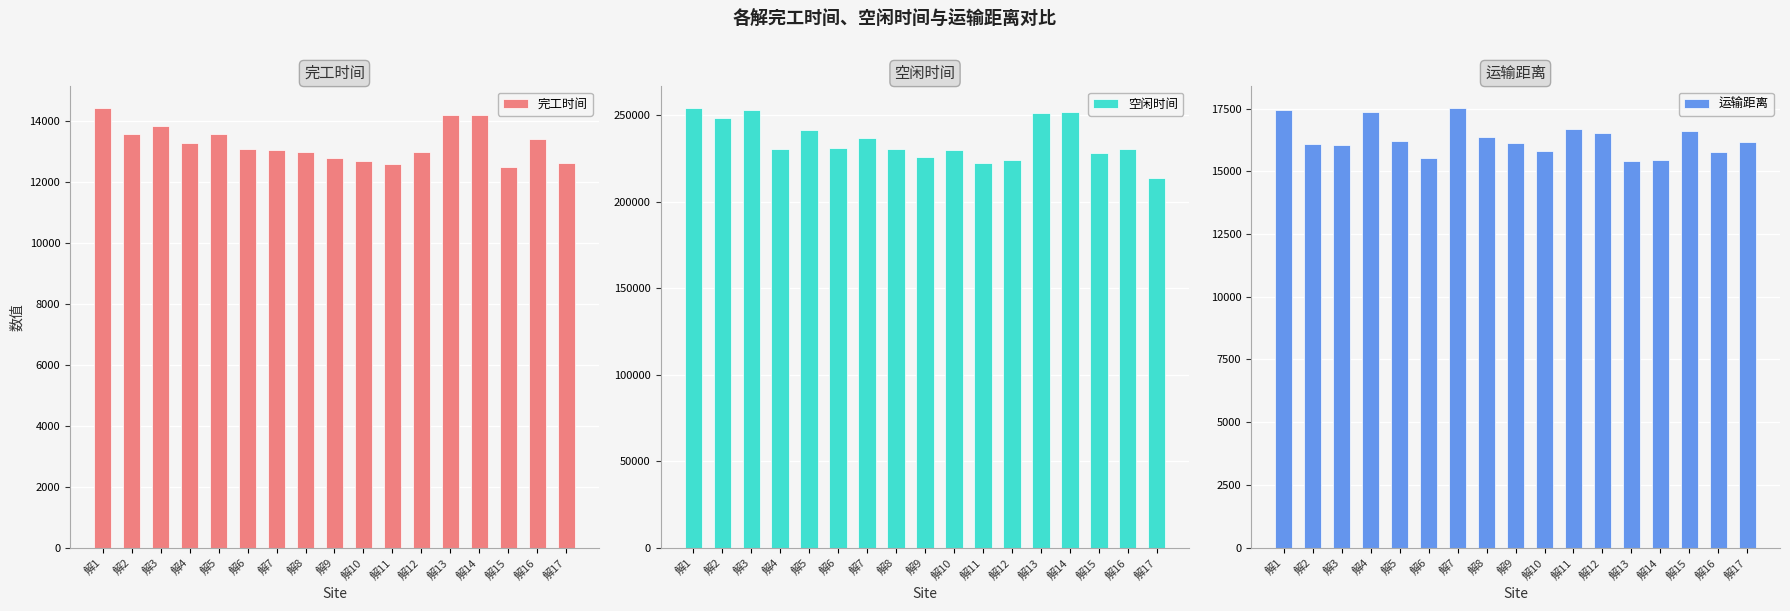

At which label does 完工时间 reach its minimum?

解15